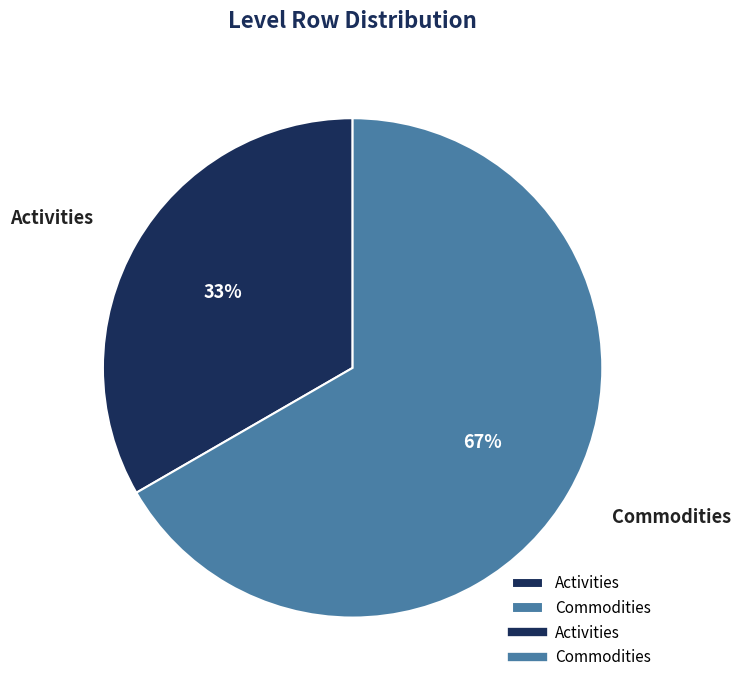

Is the sum of Commodities and Activities greater than half?

Yes